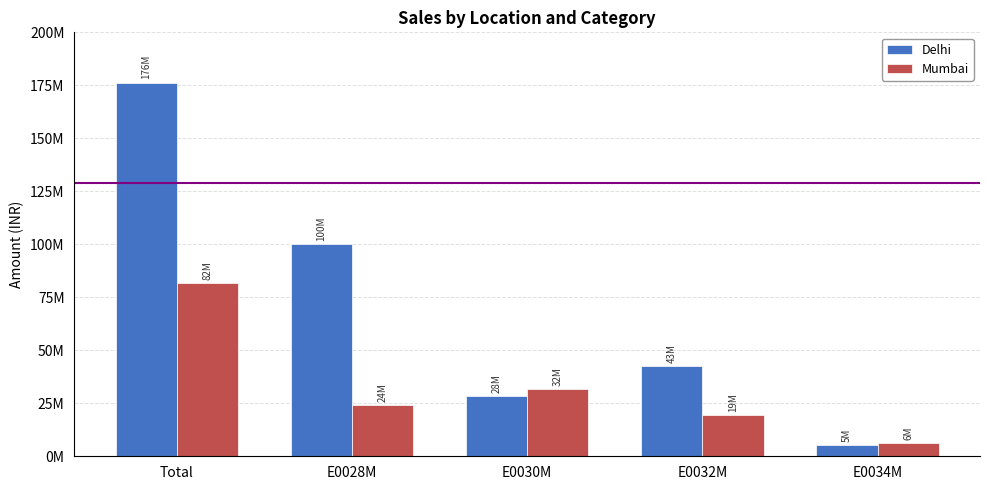

What are all the series names shown in the legend?

Delhi, Mumbai